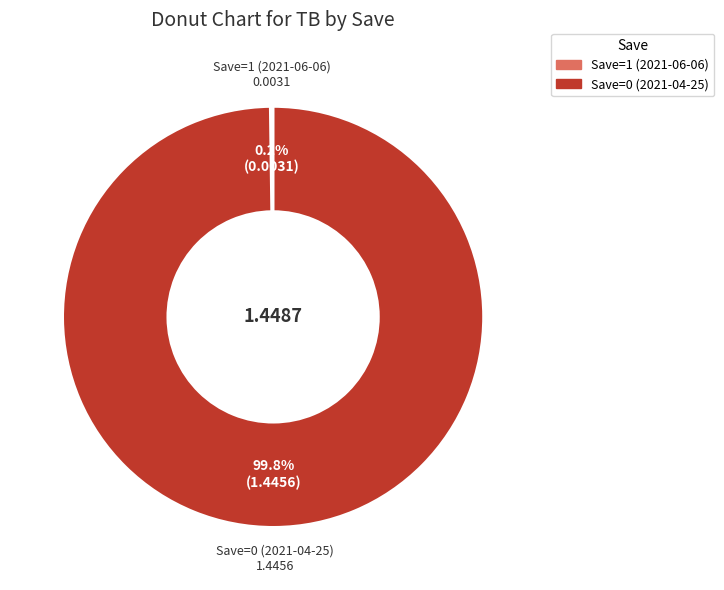

Does any single category account for the majority?

Yes